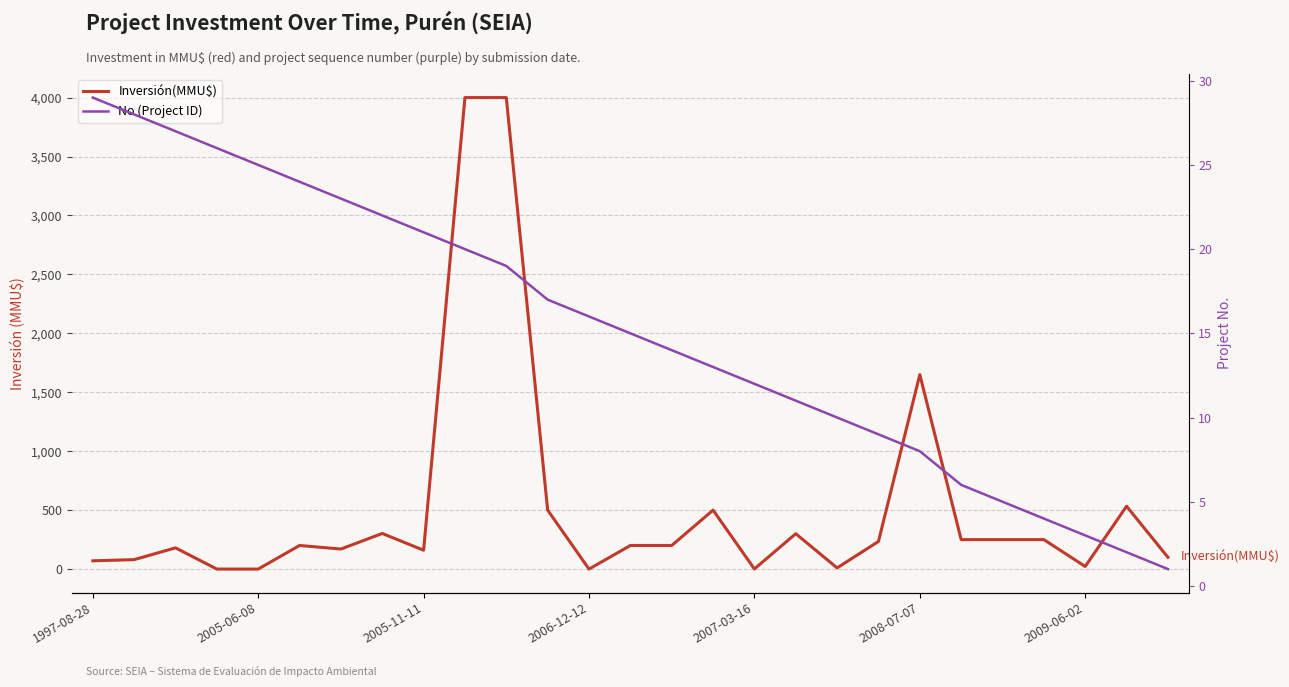

Is the value of Inversión(MMU$) at 17 greater than the value of No (Project ID) at 9?

Yes